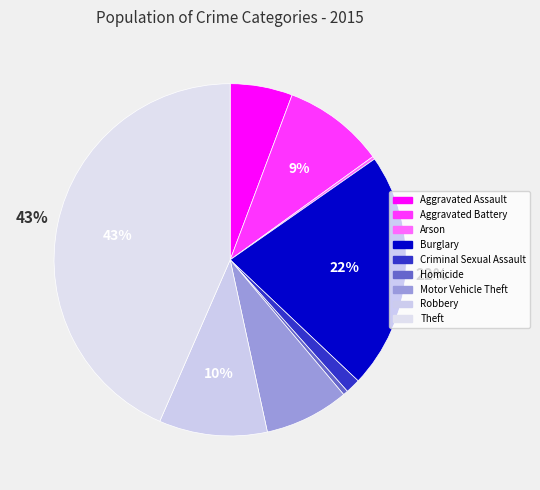

How many slices are in this pie chart?

9